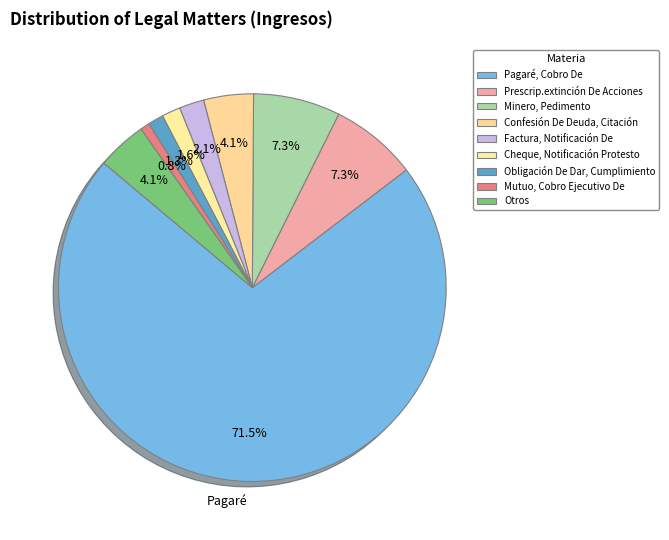

Count the number of slices in the pie.

9